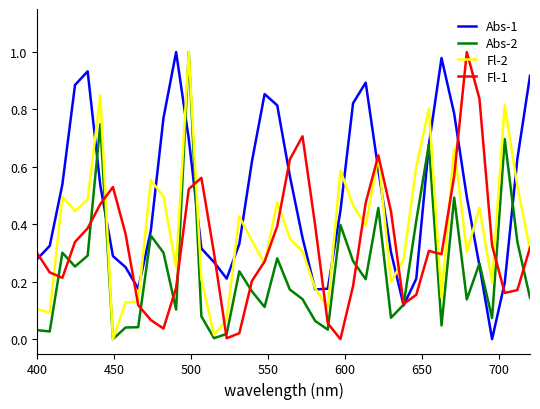

How many values in the Abs-1 series exceed 0?

39